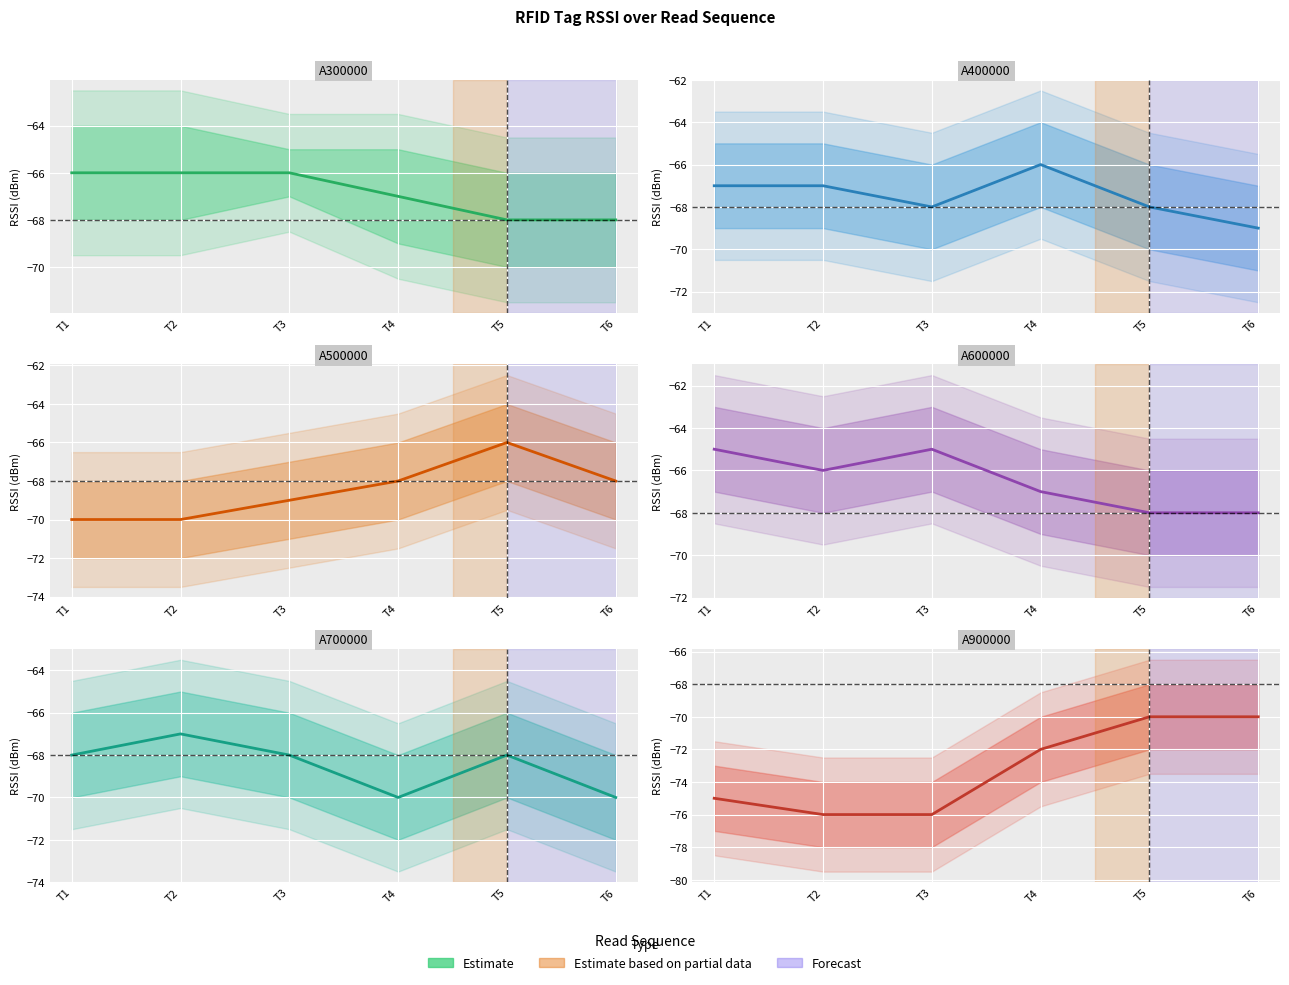

What is the spread (max minus min) of values at T3?

11